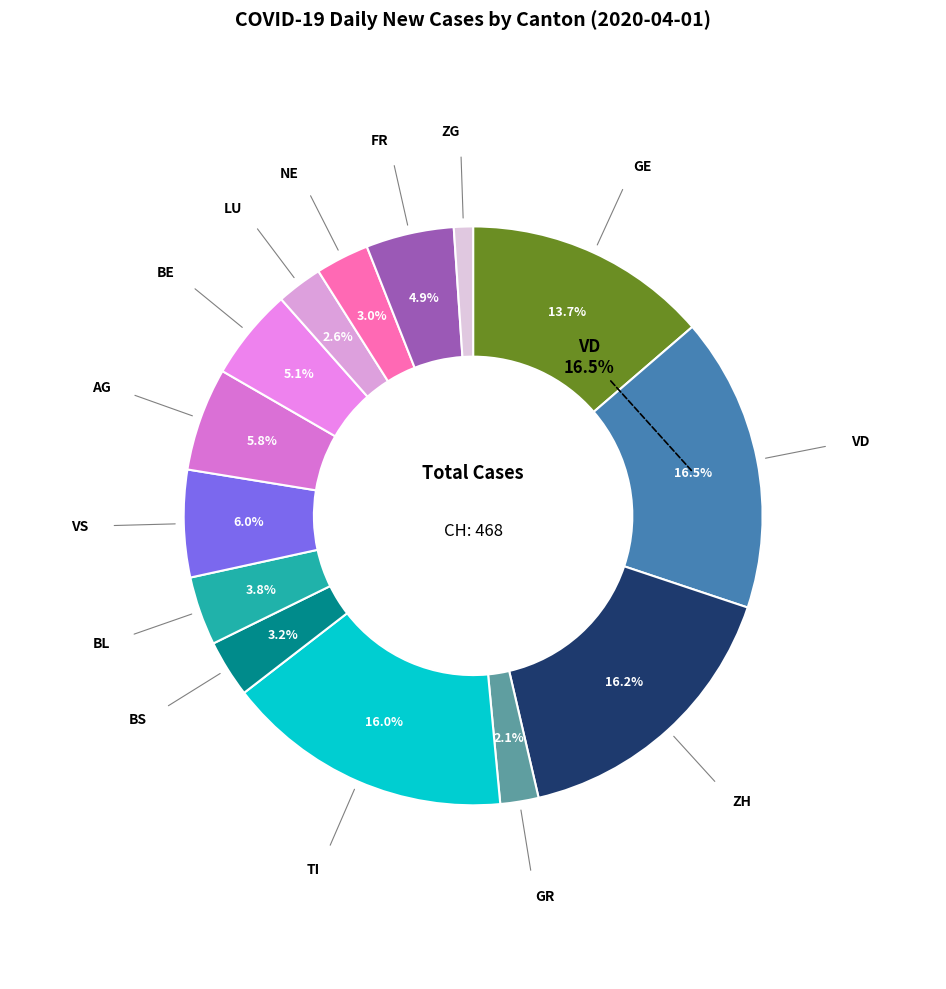

To the nearest percent, what is the average slice percentage?

7%